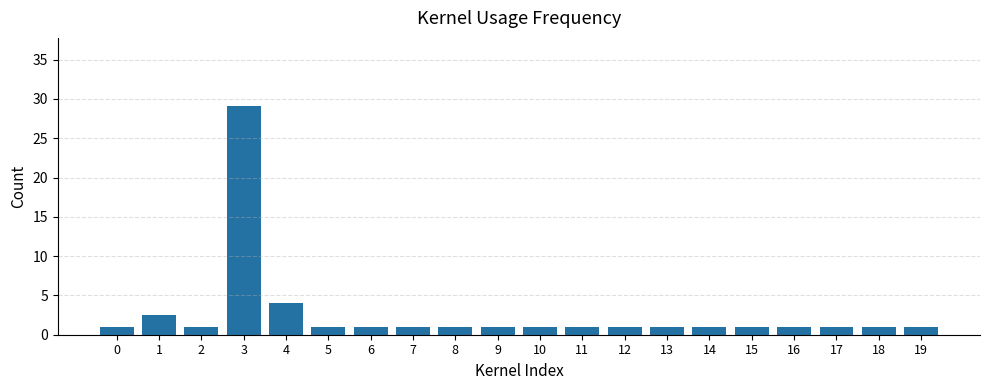

What is the approximate value at 11?

1.0